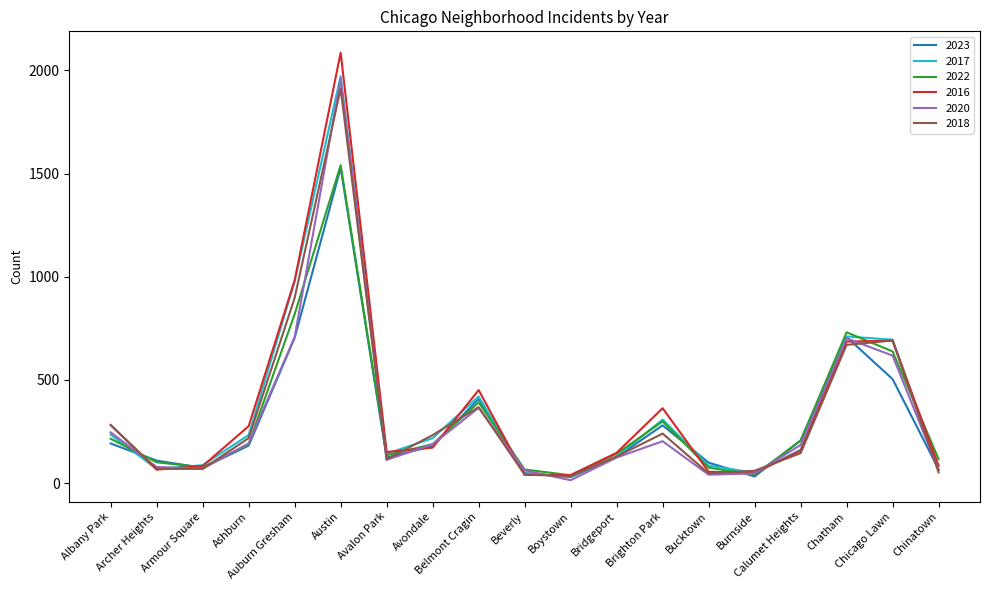

True or false: 2017 has more than 2 points higher than both neighbors.

True